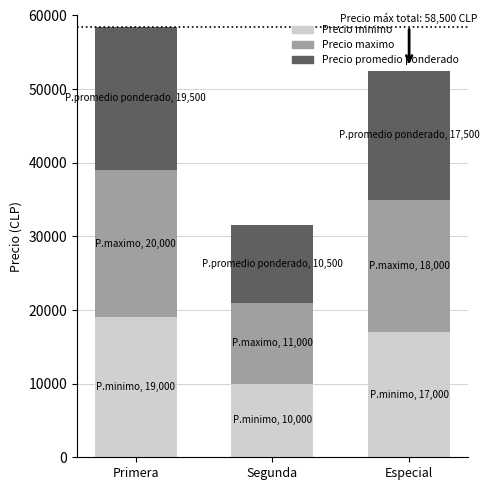

How many categories are shown in the chart?

3